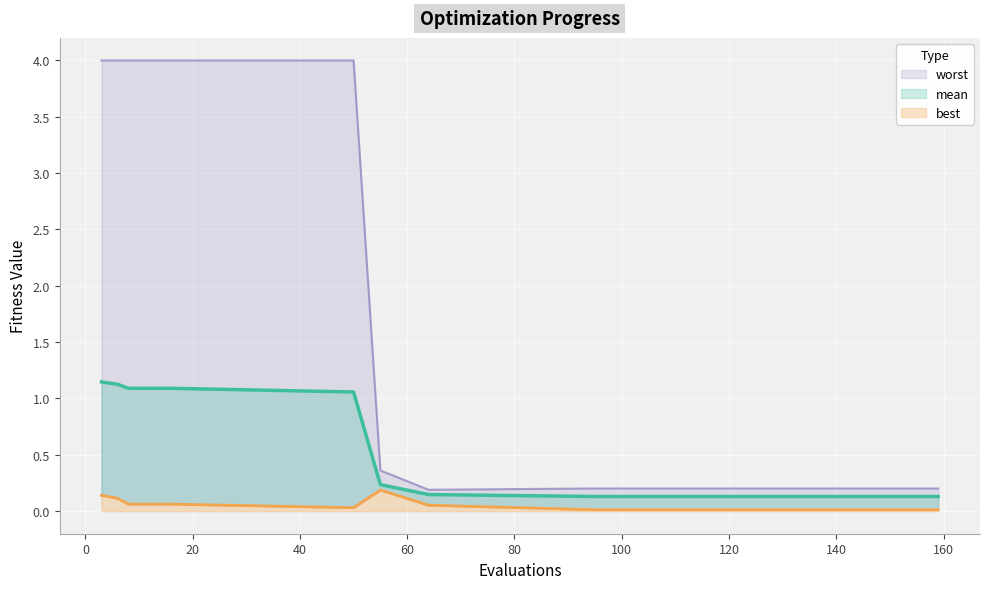

Which series has the largest total across all categories?

worst